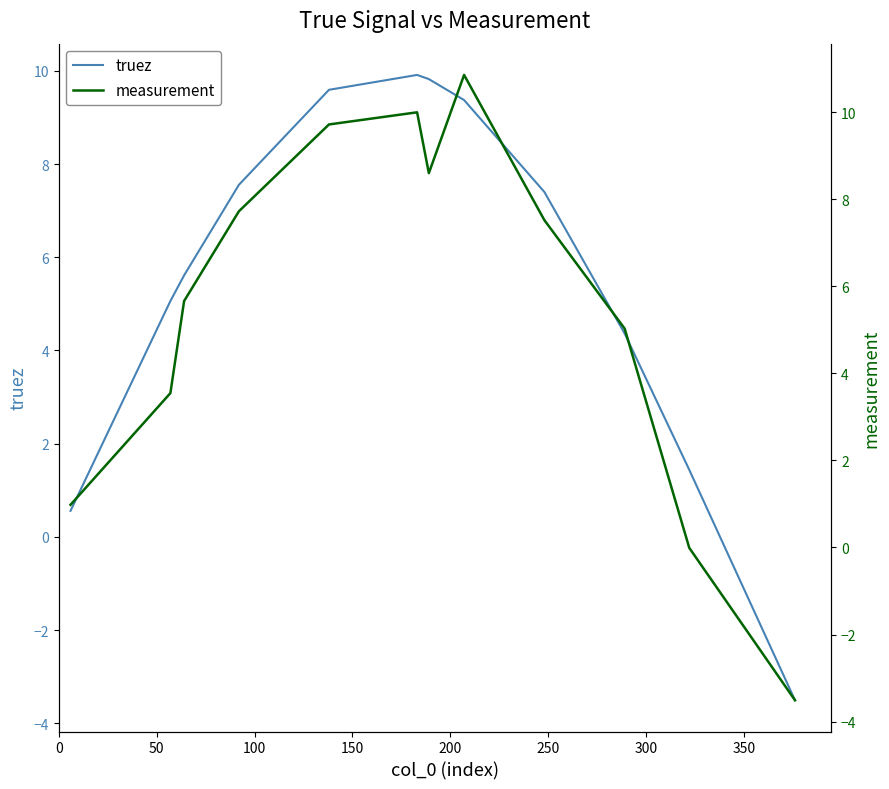

After their last crossing, which series has the higher values: measurement or truez?

truez